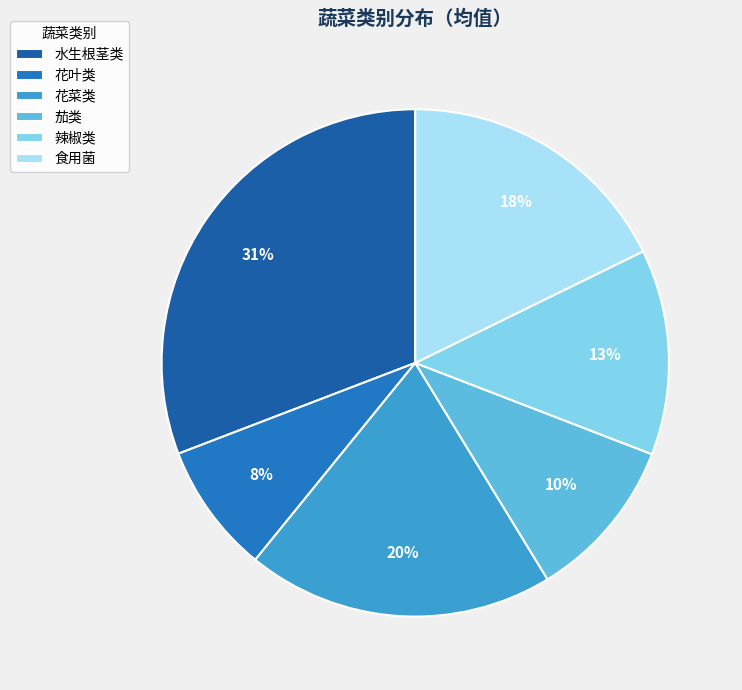

Count the number of slices in the pie.

6